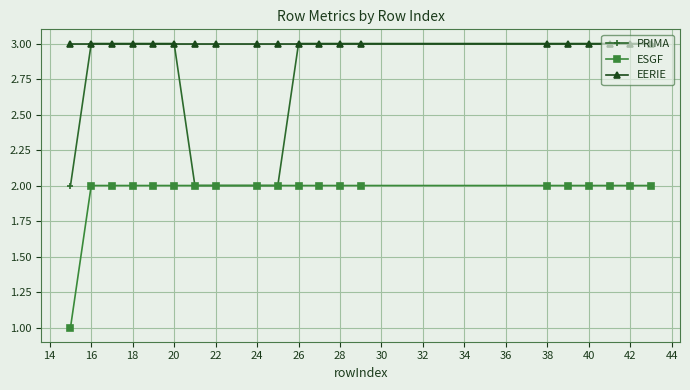

True or false: EERIE and ESGF cross at least once.

False